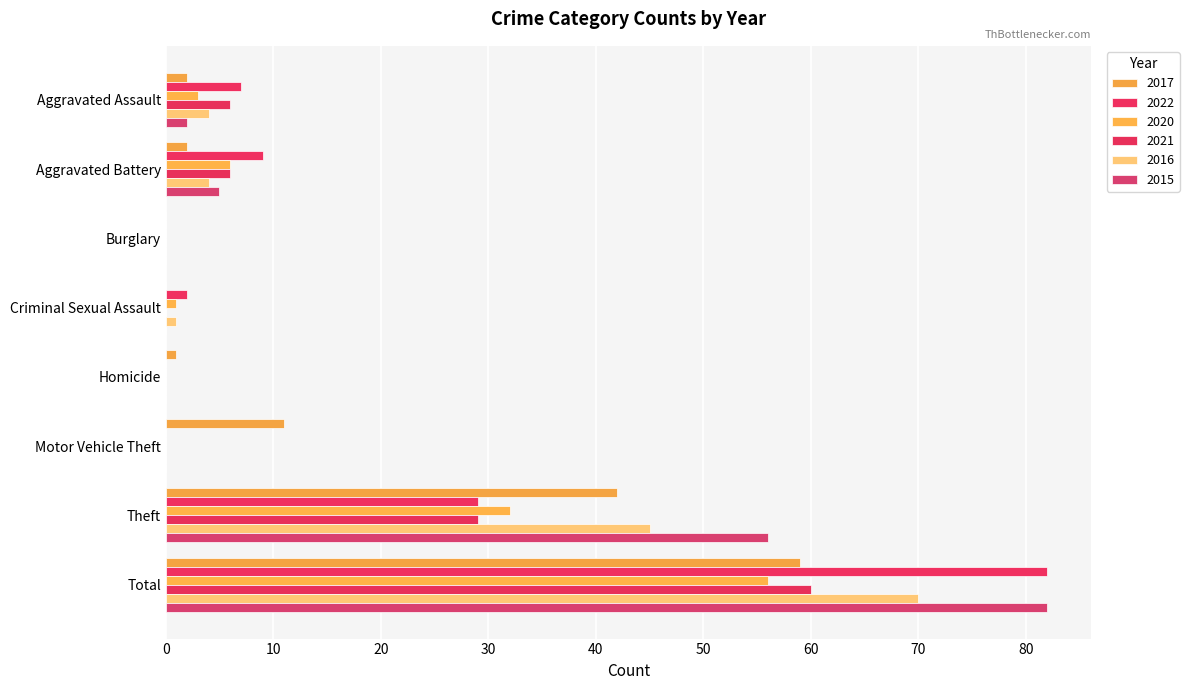

What is the average value of the 2022 series?

16